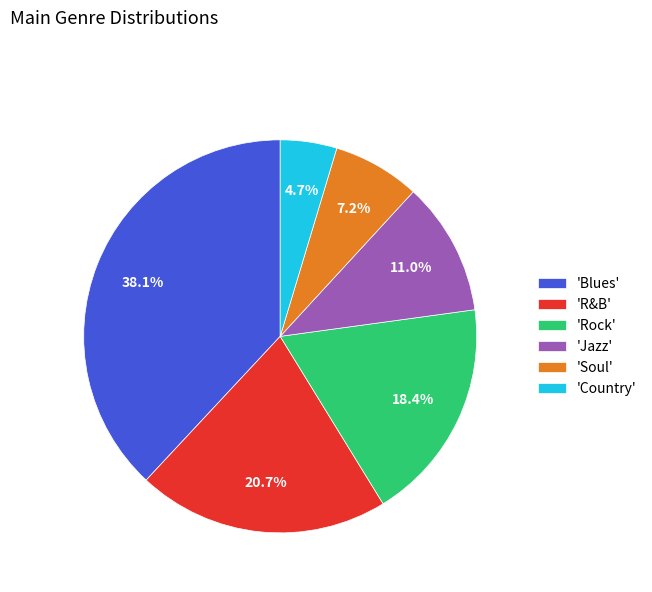

Is there any slice that represents more than half of the pie?

No